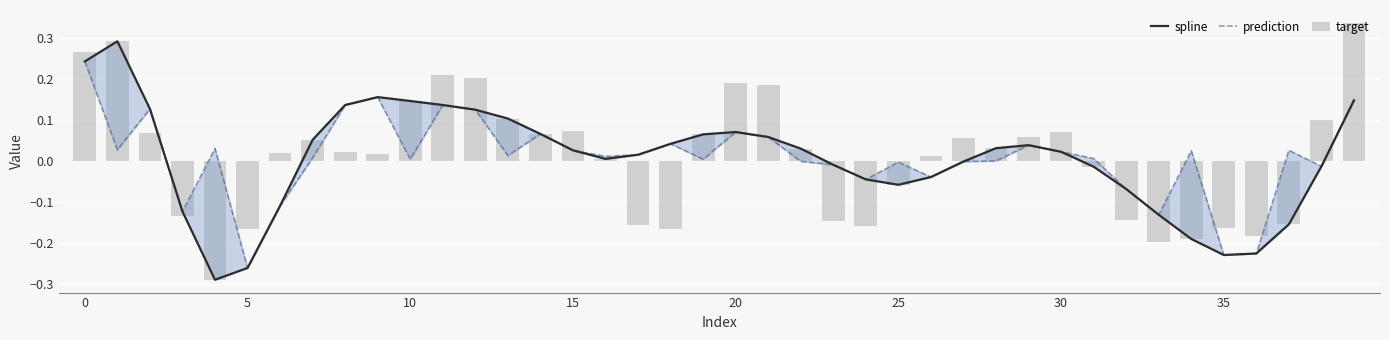

Reading right to left, extract all data points from this chart.

spline: 0.1	-0.0	-0.2	-0.2	-0.2	-0.2	-0.1	-0.1	-0.0	0.0	0.0	0.0	-0.0	-0.0	-0.1	-0.0	-0.0	0.0	0.1	0.1	0.1	0.0	0.0	0.0	0.0	0.1	0.1	0.1	0.1	0.1	0.2	0.1	0.1	-0.1	-0.3	-0.3	-0.1	0.1	0.3	0.2
prediction: 0.1	-0.0	0.0	-0.2	-0.2	0.0	-0.1	-0.1	0.0	0.0	0.0	-0.0	-0.0	-0.0	-0.0	-0.0	-0.0	-0.0	0.1	0.1	0.0	0.0	0.0	0.0	0.0	0.1	0.0	0.1	0.1	0.0	0.2	0.1	0.0	-0.1	-0.3	0.0	-0.1	0.1	0.0	0.2
target: 0.3	0.1	-0.2	-0.2	-0.2	-0.2	-0.2	-0.1	-0.0	0.1	0.1	0.0	0.1	0.0	-0.1	-0.2	-0.1	0.0	0.2	0.2	0.1	-0.2	-0.2	0.0	0.1	0.1	0.1	0.2	0.2	0.1	0.0	0.0	0.1	0.0	-0.2	-0.3	-0.1	0.1	0.3	0.3